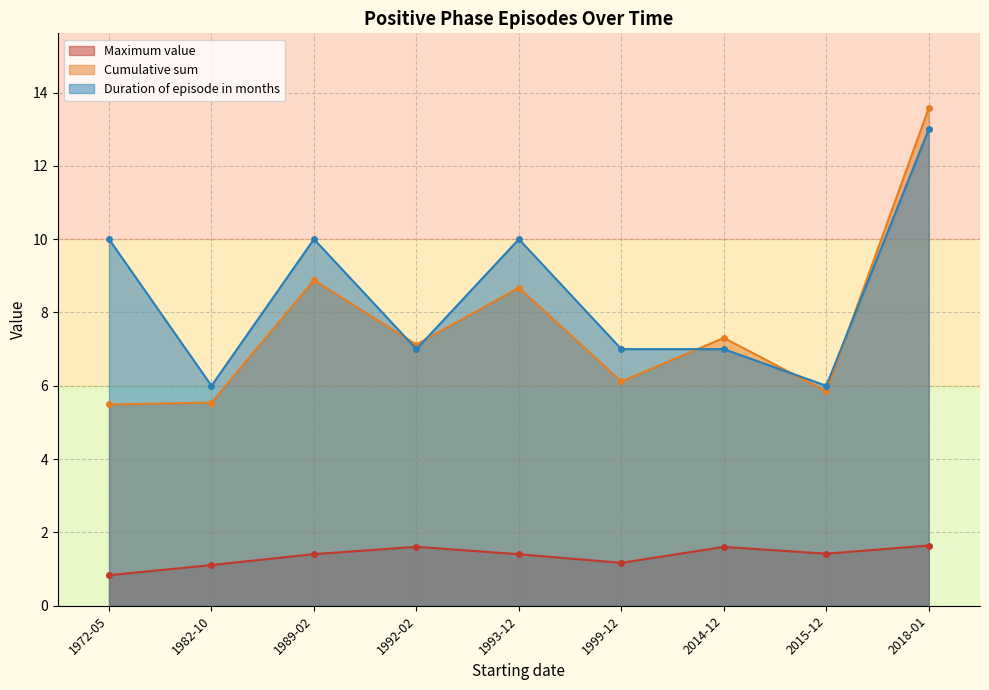

The Cumulative sum series shows 9.3 at 1999-12. True or false?

False